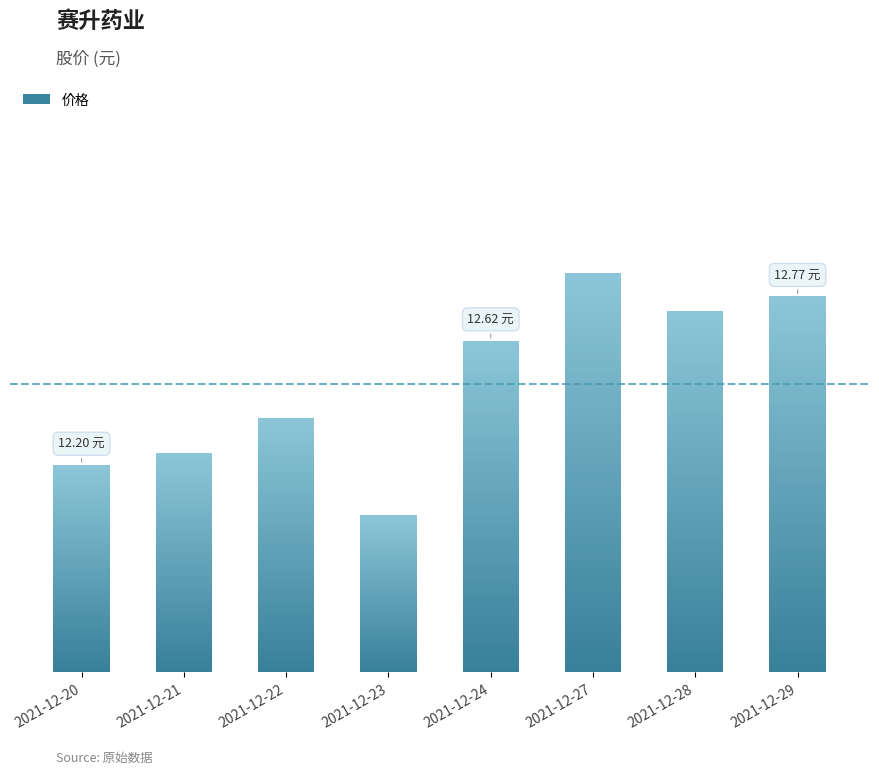

What is the difference between the values at 2021-12-20 and 2021-12-22?

0.2